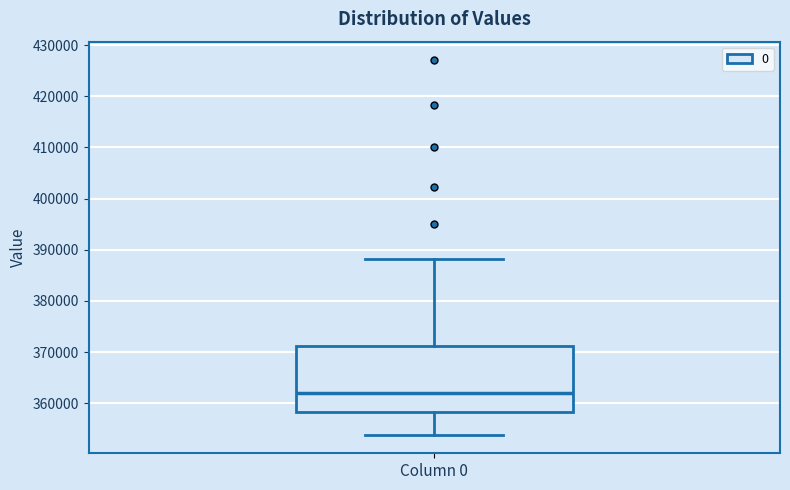

Read this box plot against the y-axis: the position of the median line, the range covered by the box, and the ends of both whiskers. The values are not printed on the chart, so give them approximately, as read against the axis.

median 362000, box 358000 to 371000, whiskers 354000 to 388000